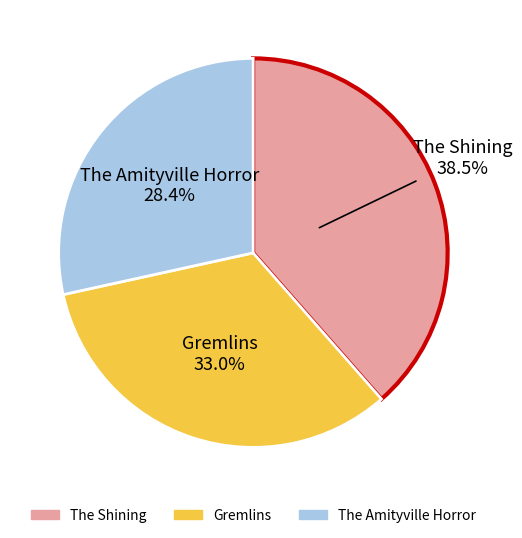

Which has a higher value, The Shining or The Amityville Horror?

The Shining